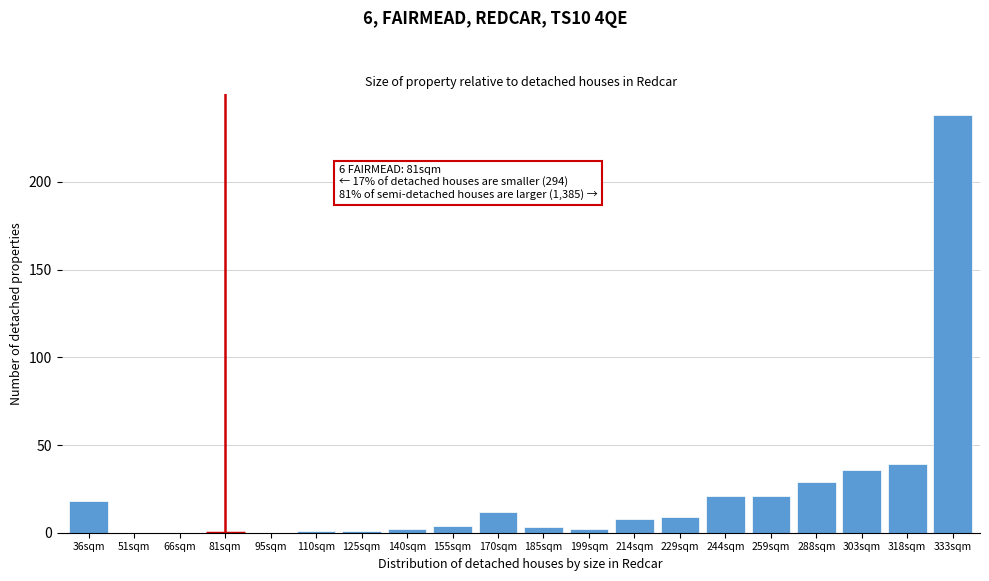

Reading left to right, extract all data points from this chart.

36sqm=18	51sqm=0	66sqm=0	81sqm=0	95sqm=0	110sqm=1	125sqm=1	140sqm=2	155sqm=4	170sqm=12	185sqm=3	199sqm=2	214sqm=8	229sqm=9	244sqm=21	259sqm=21	288sqm=29	303sqm=36	318sqm=39	333sqm=238